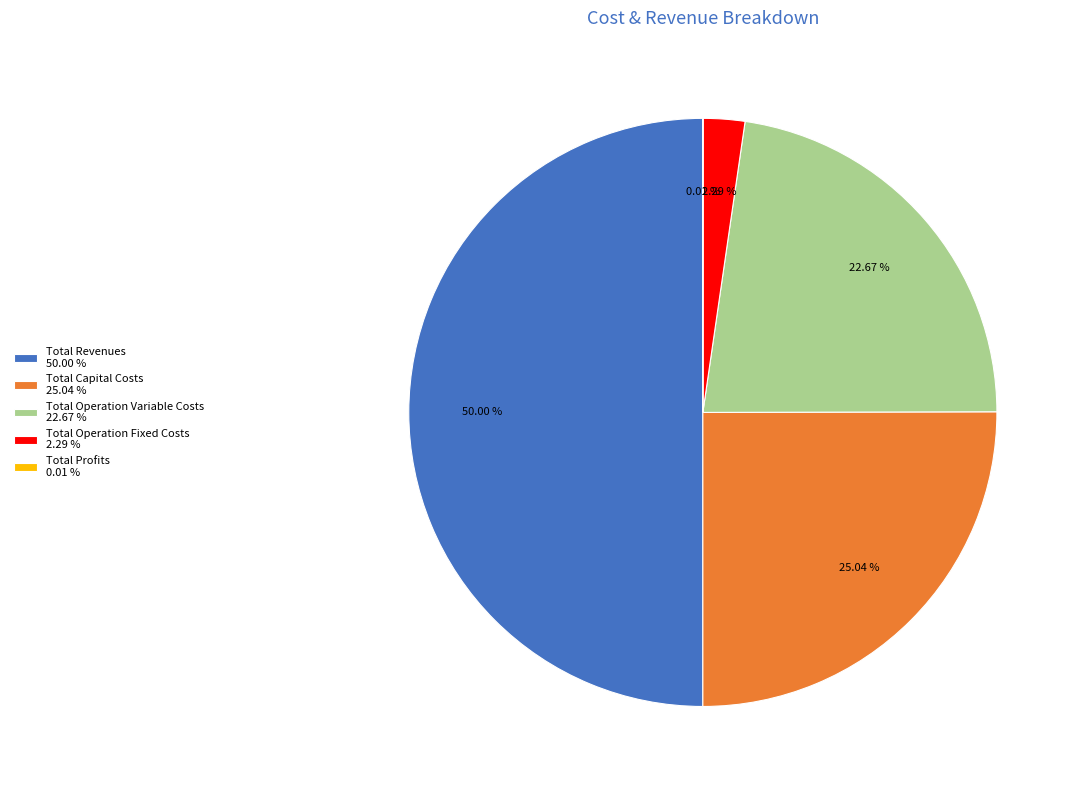

Approximately how many times larger is the value at Total Revenues 50.00 % compared to Total Operation Fixed Costs 2.29 %?

21.8